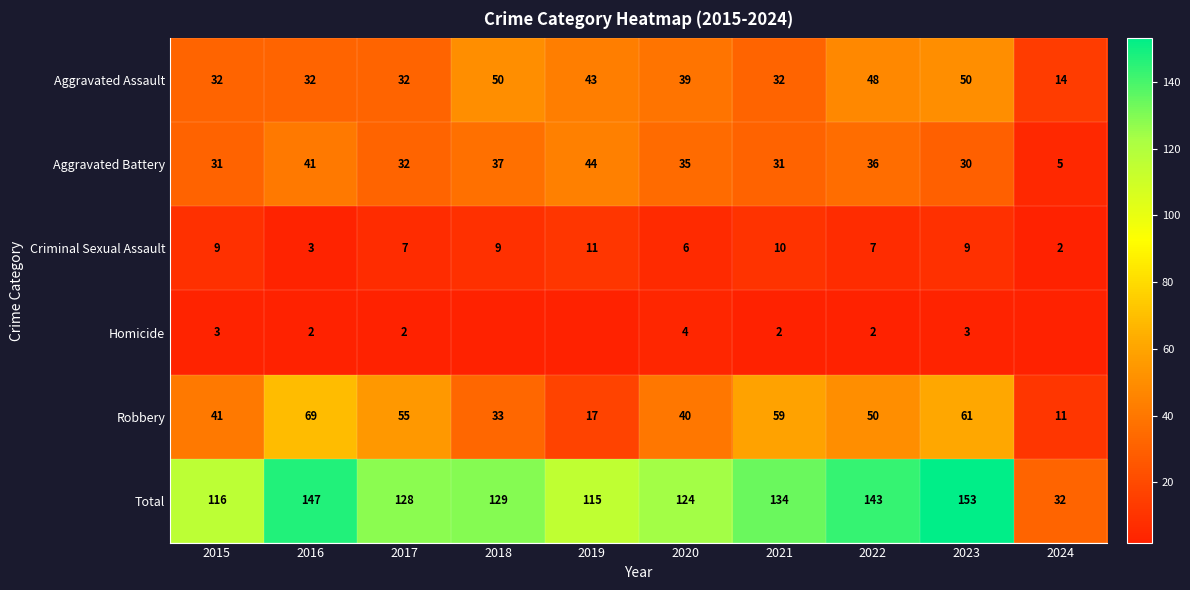

Where does the Aggravated Assault series first go above 39?

2018